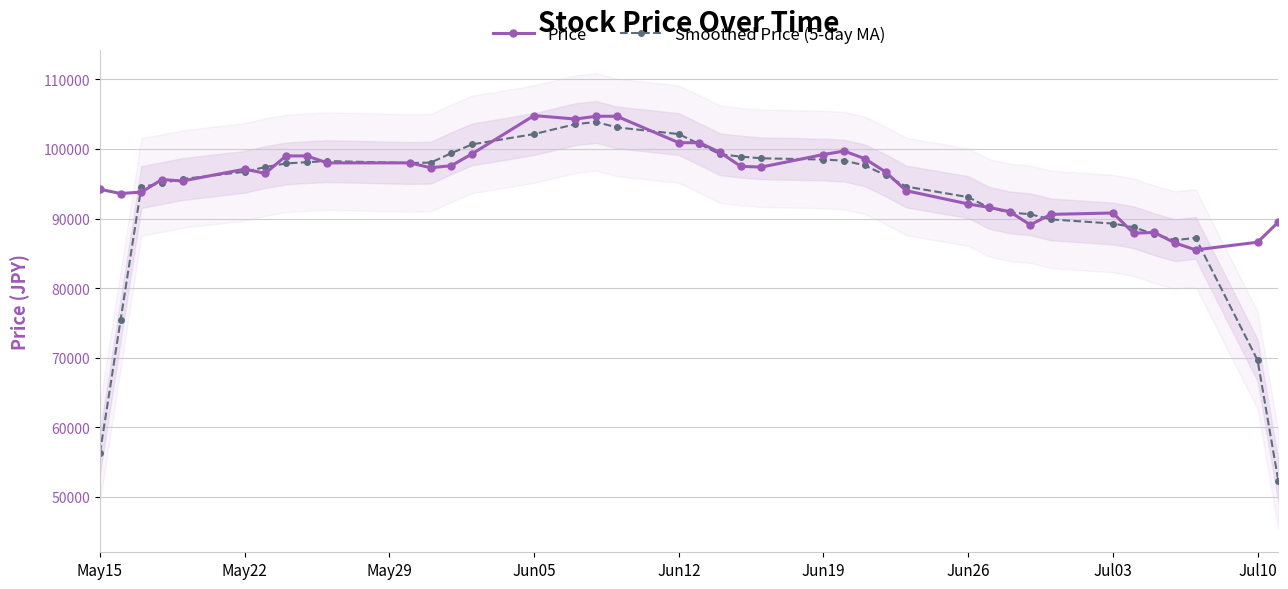

What is the highest value of the Smoothed Price (5-day MA) series?

103880